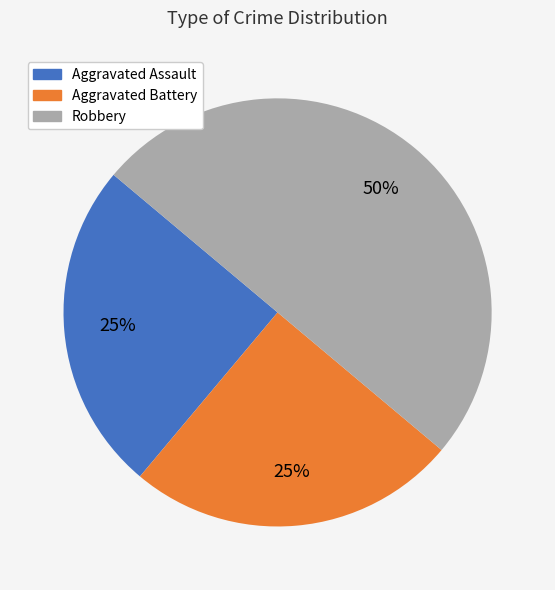

What is the largest slice in the pie chart?

Robbery